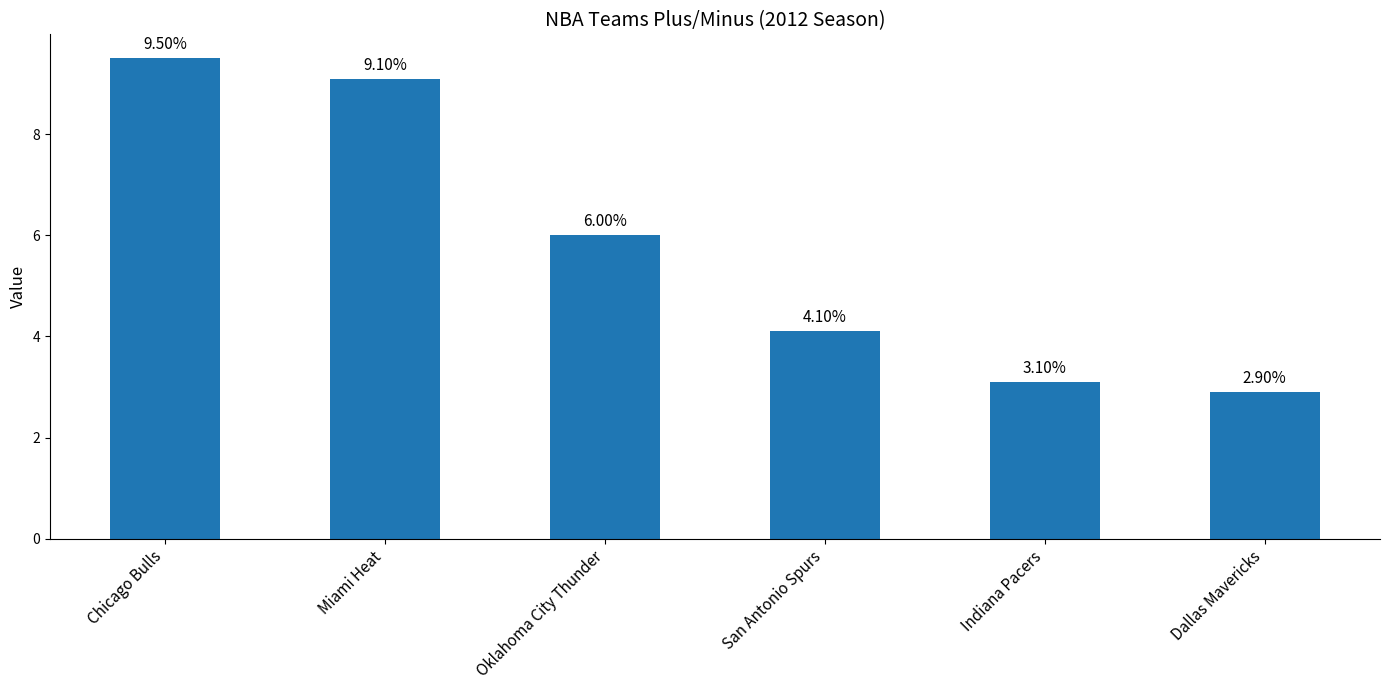

What is the sum of the values at Oklahoma City Thunder and San Antonio Spurs?

10.1